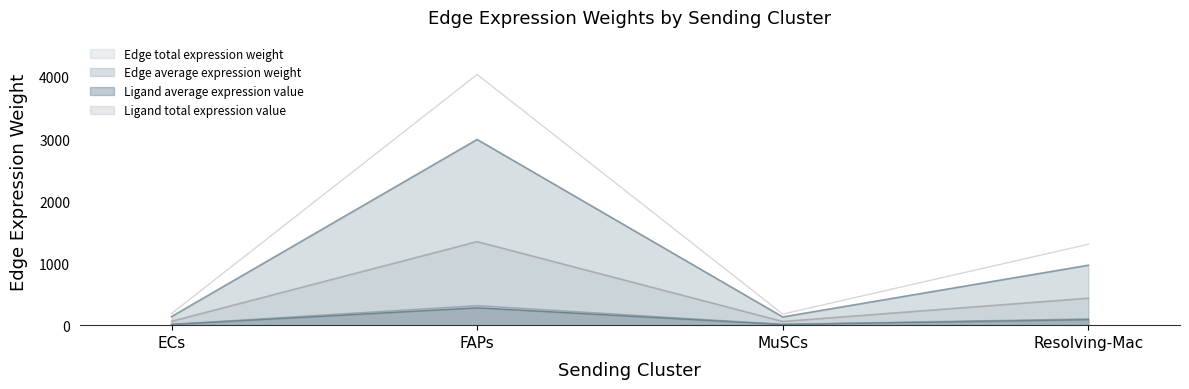

What position from the right is MuSCs?

2